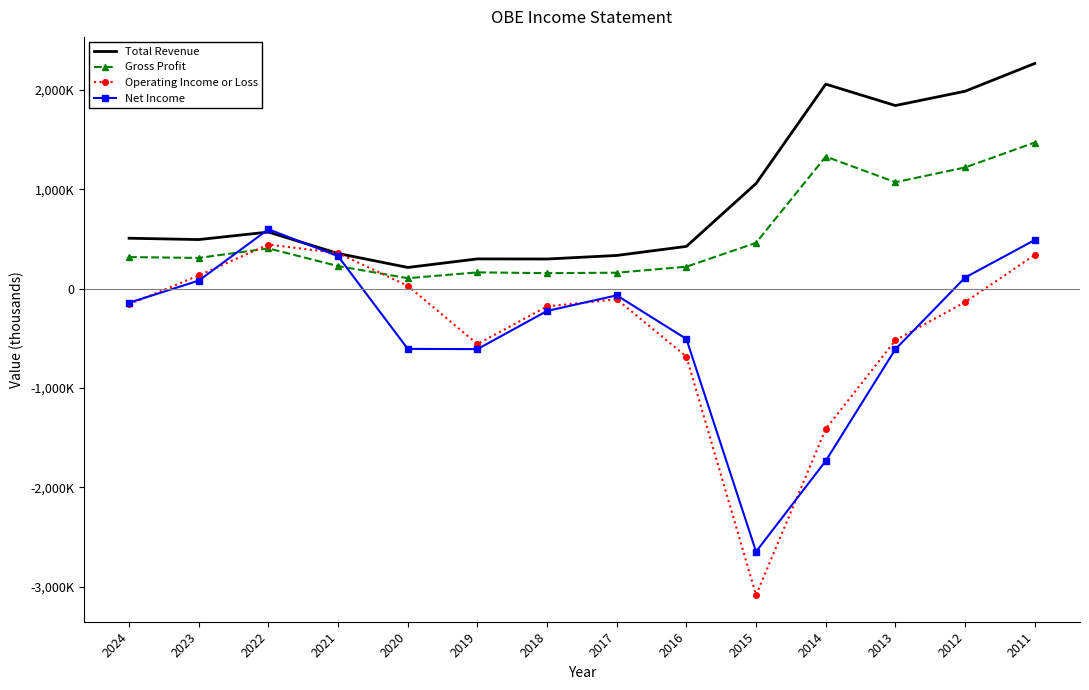

What is the difference between the highest and lowest values at 2024?

664200